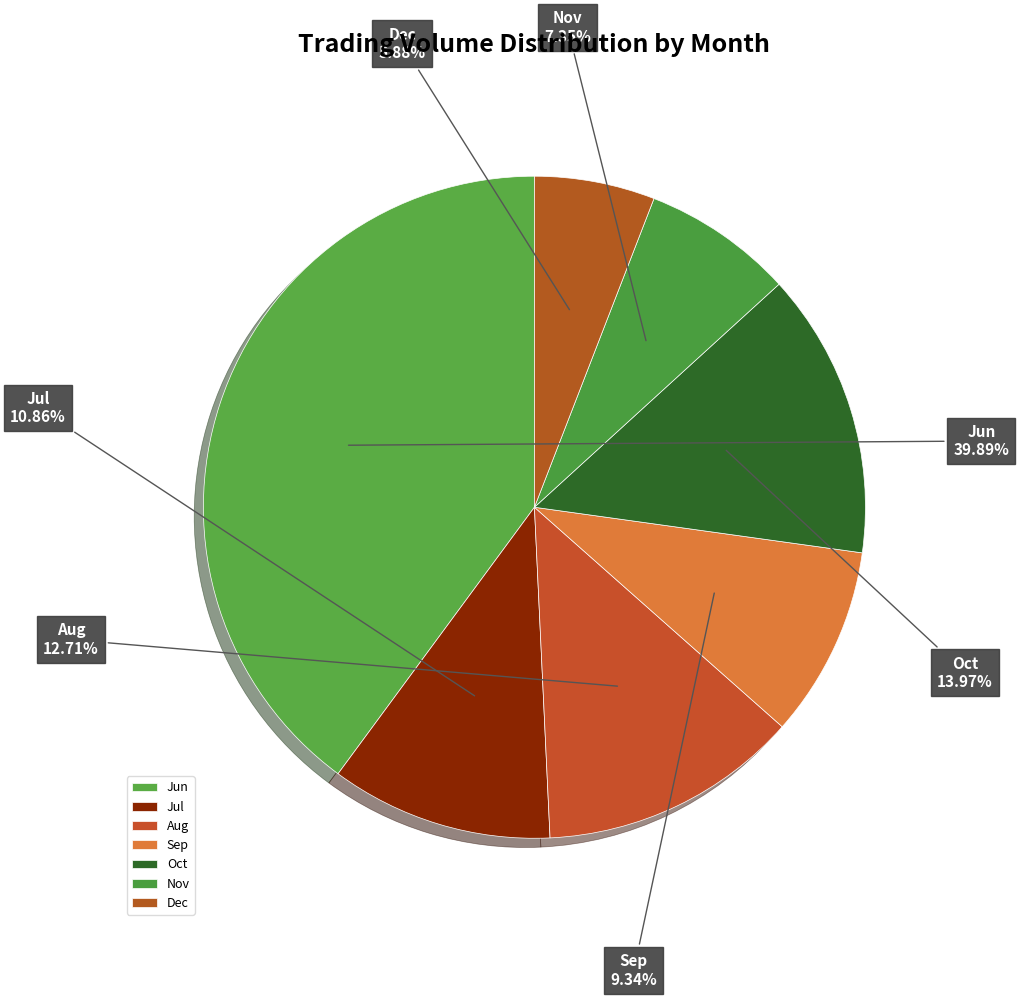

Which category has the biggest portion of the pie?

Jun